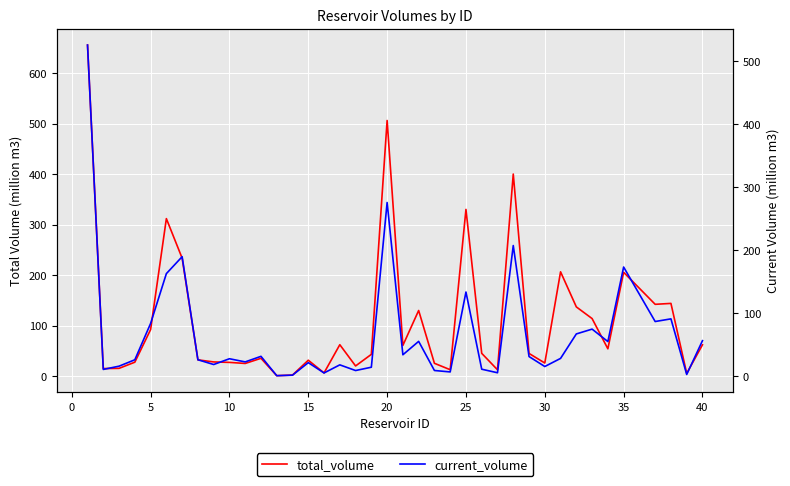

List the series in order of their overall mean, lowest first.

current_volume, total_volume